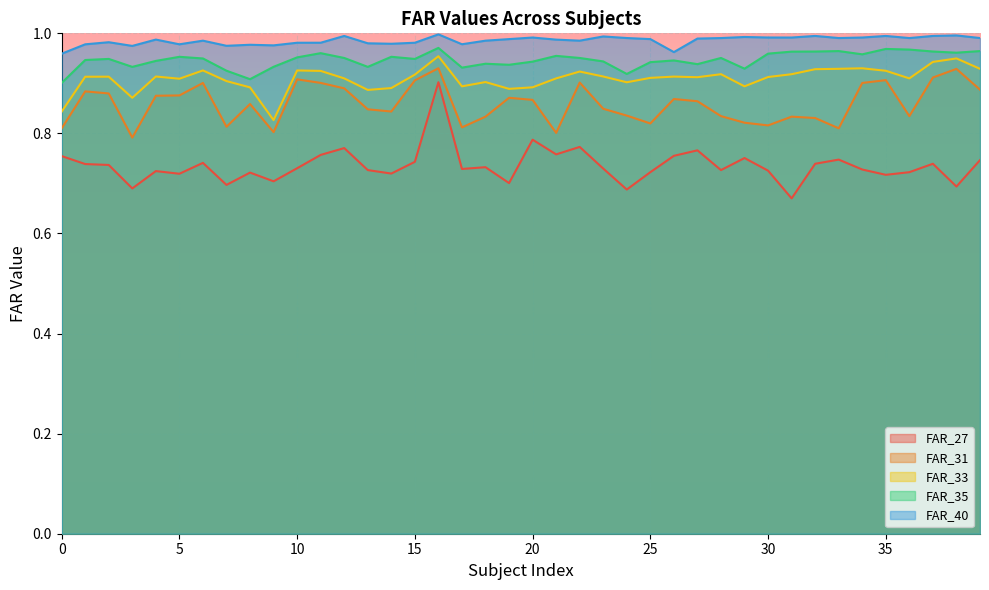

The value of FAR_31 at 10 is 1.5. True or false?

False